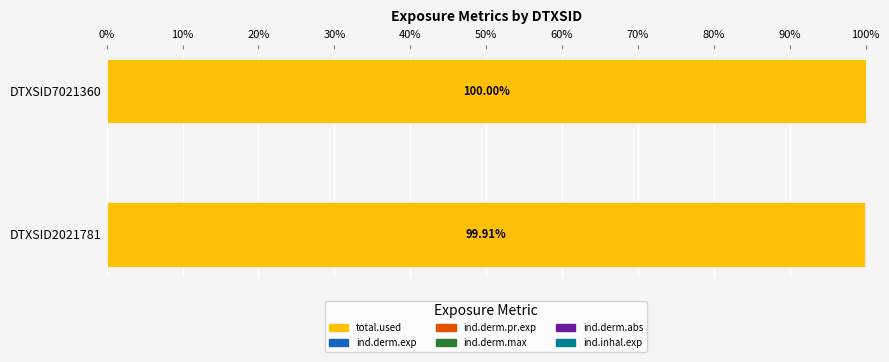

How many series are shown in this chart?

6